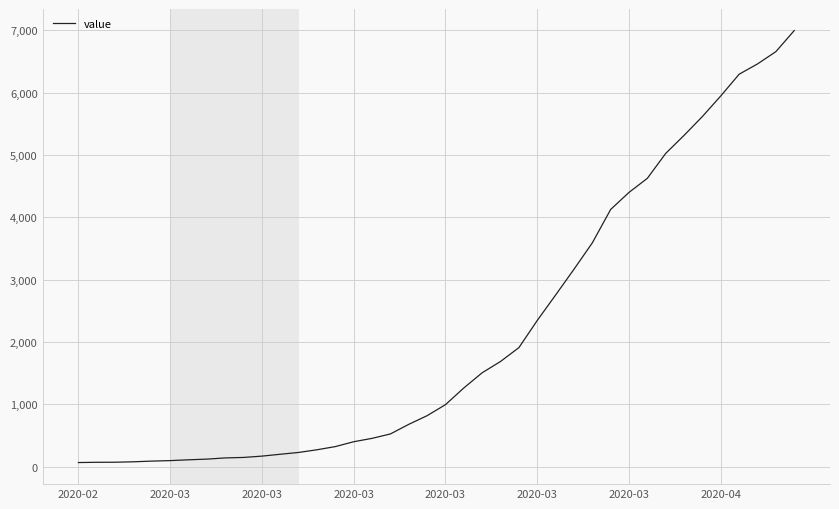

What is the difference between the maximum and minimum values?

6931